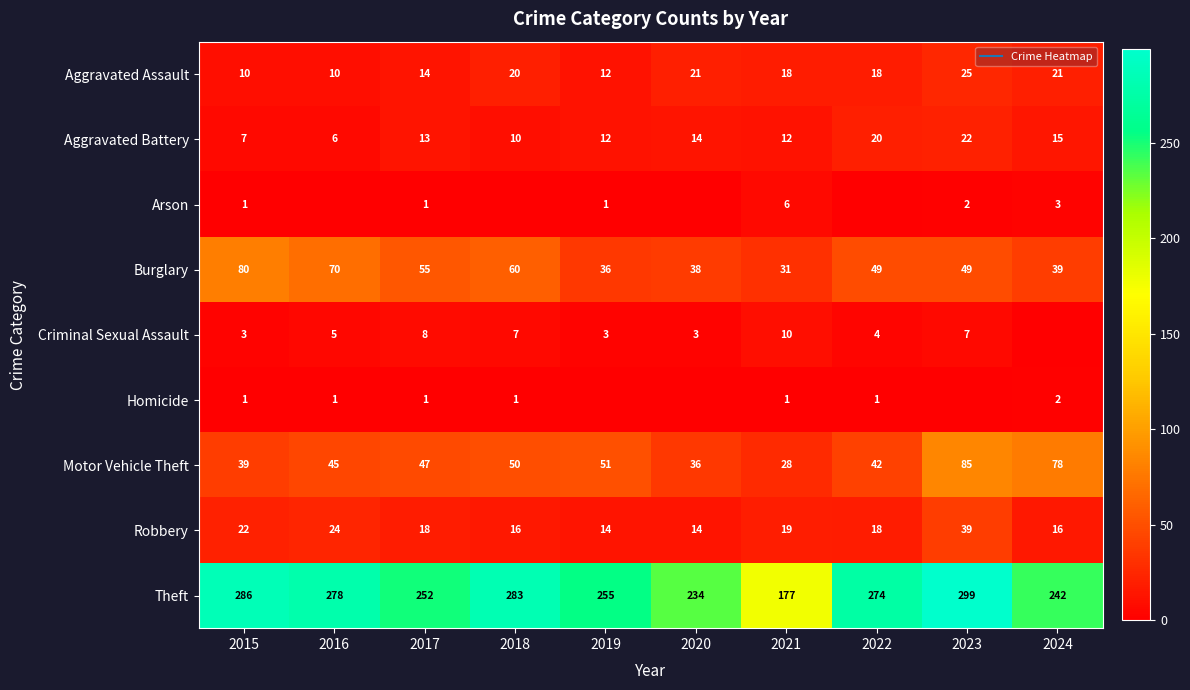

Which category has the lowest value in the Homicide series?

2019